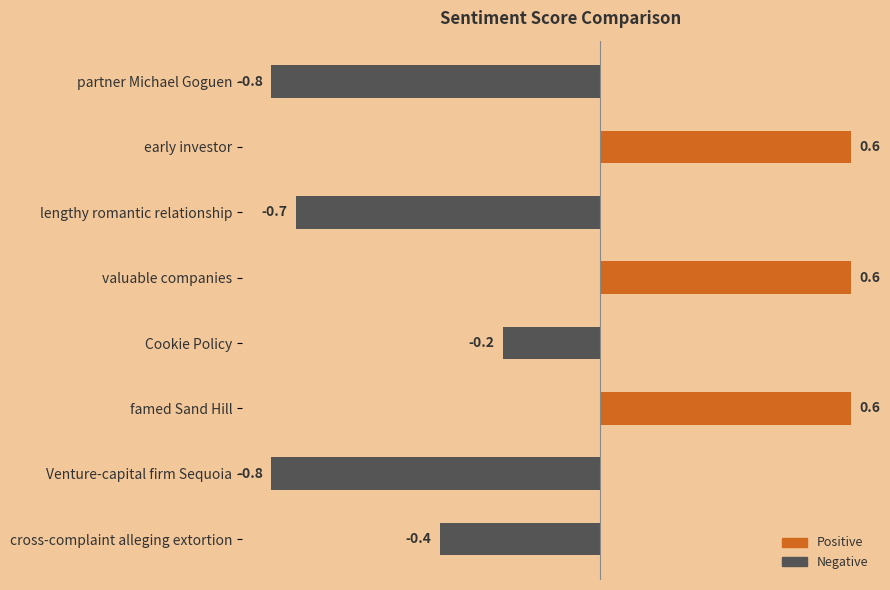

What is the smallest value displayed?

-0.8